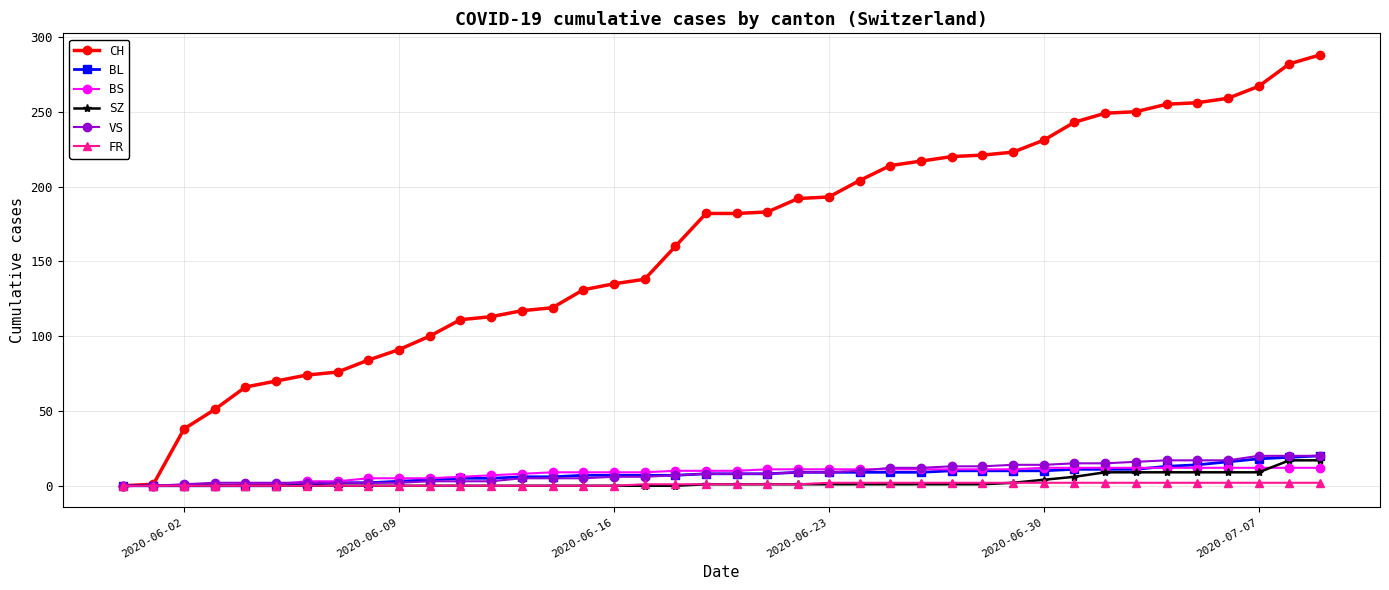

Which series has the largest total across all categories?

CH